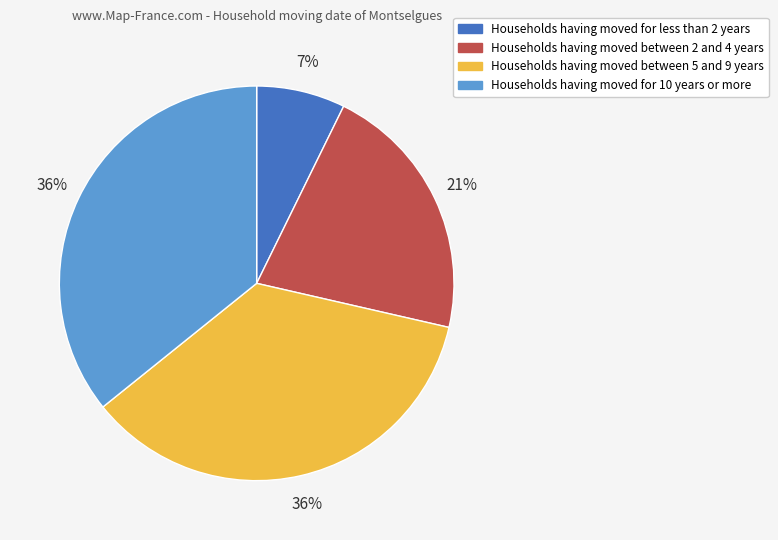

What is the smallest slice in the pie chart?

Households having moved for less than 2 years